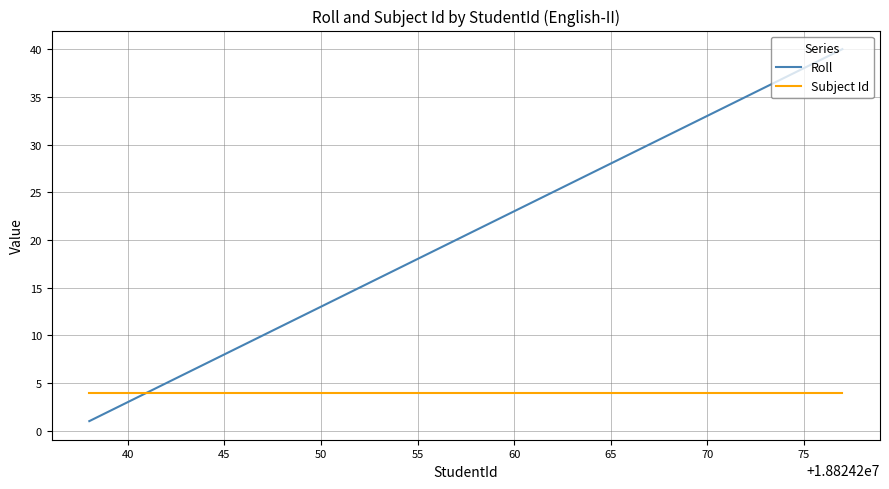

What is the lowest value of the Roll series?

1